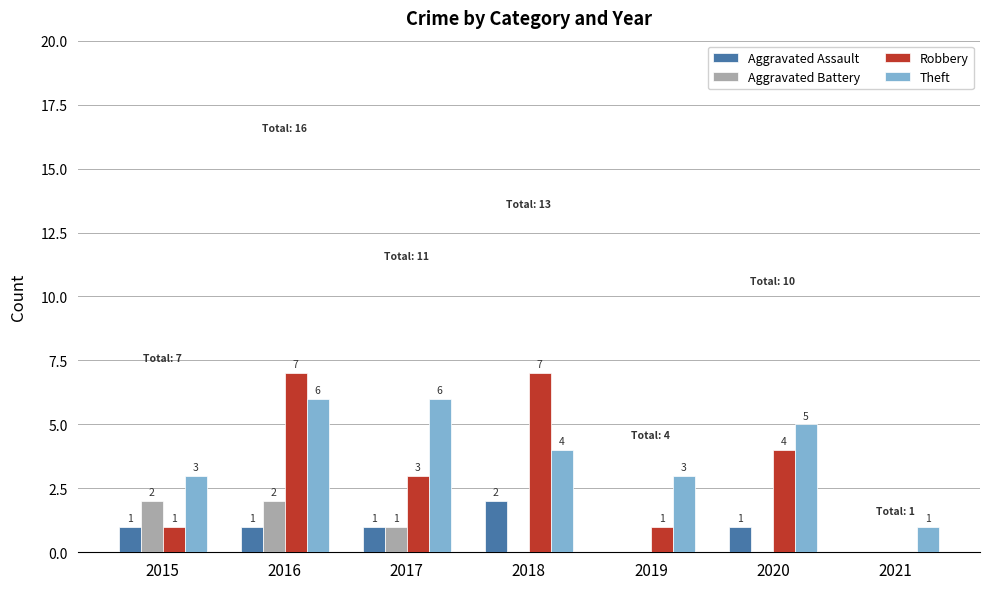

Count the number of data series in this chart.

4